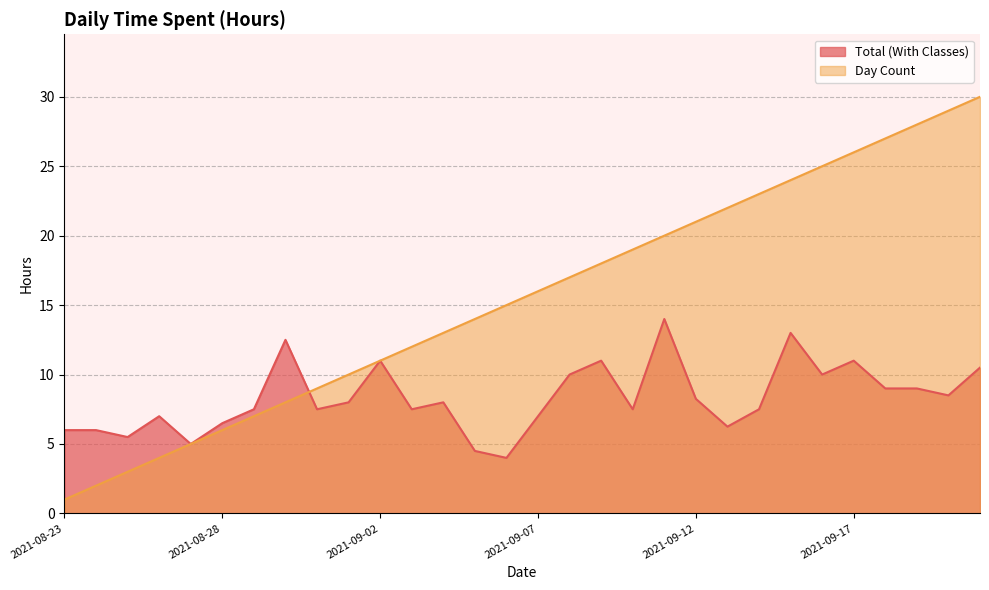

How many values in the Total (With Classes) series exceed 8?

13